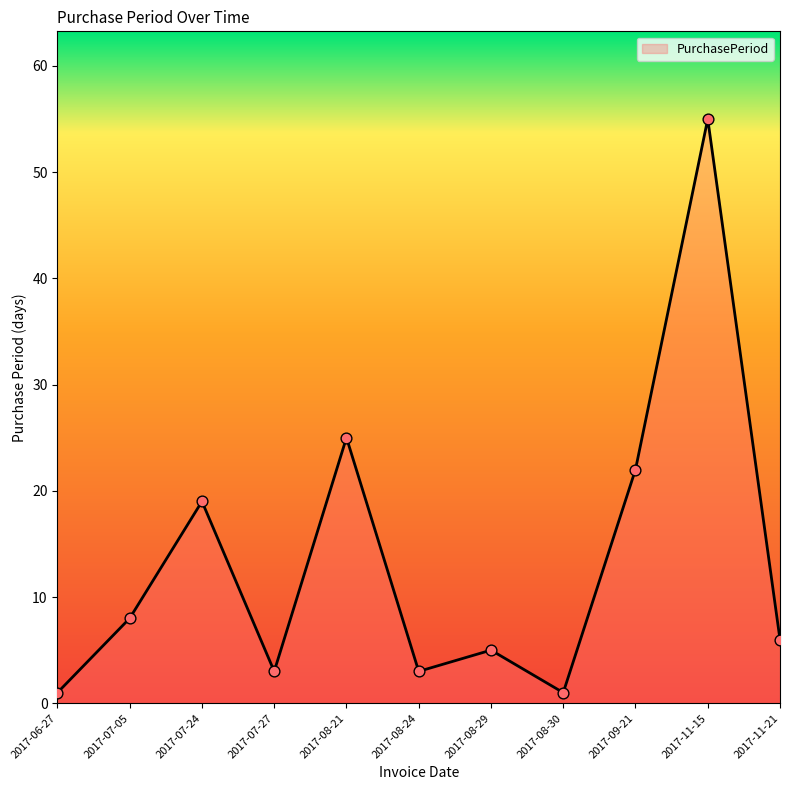

Which has a higher value, 2017-09-21 or 2017-08-21?

2017-08-21